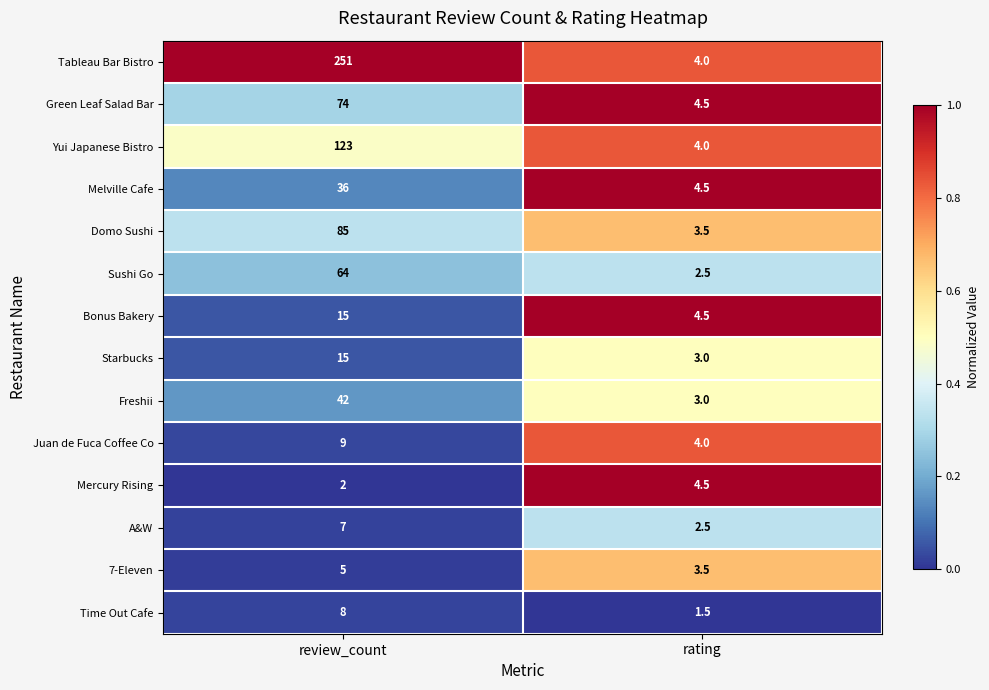

Which series has the widest spread of values?

Tableau Bar Bistro